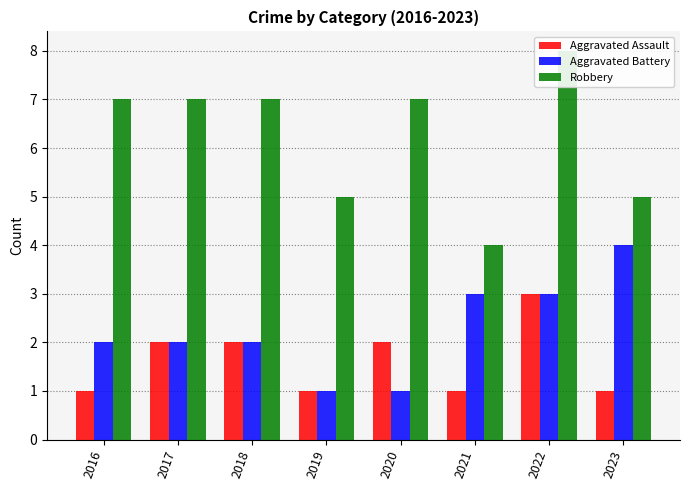

Is the value of Aggravated Assault at 2022 greater than the value of Aggravated Battery at 2021?

No